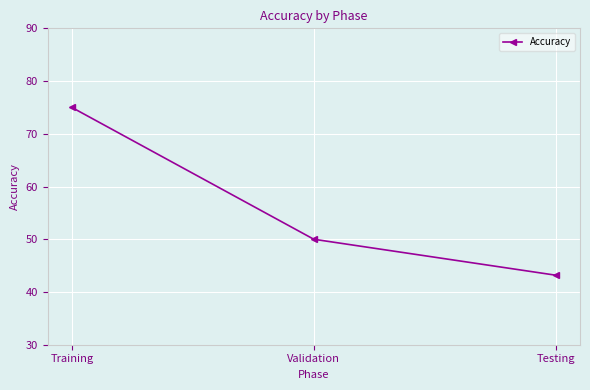

What is the label of the 3rd point from the left?

Testing